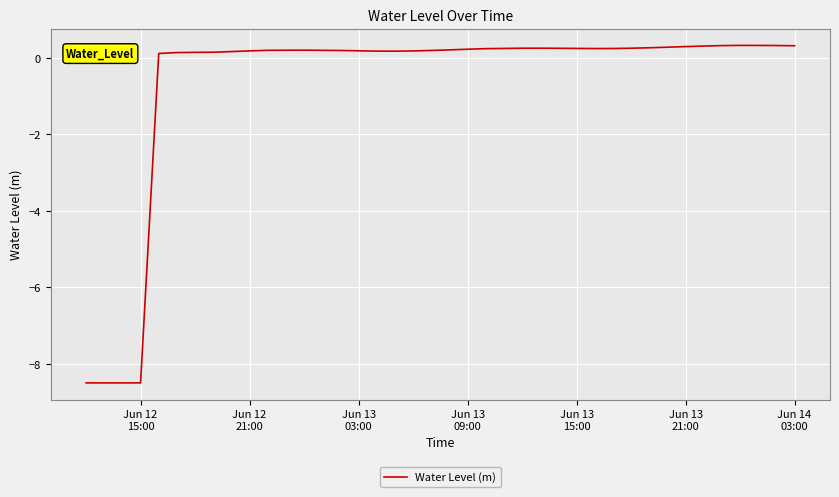

What is the difference between the maximum and minimum values?

8.8